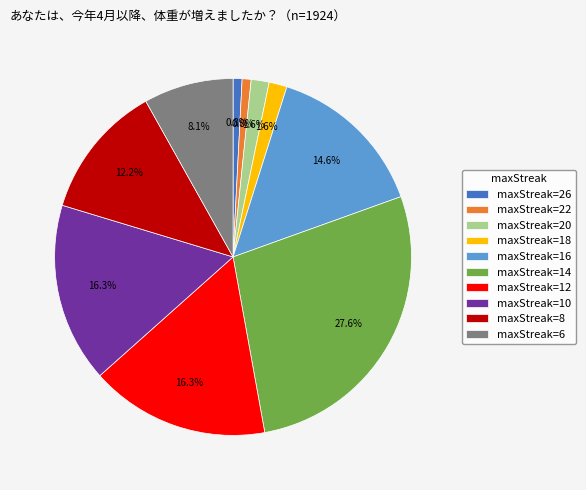

Which slice is the largest?

maxStreak=14